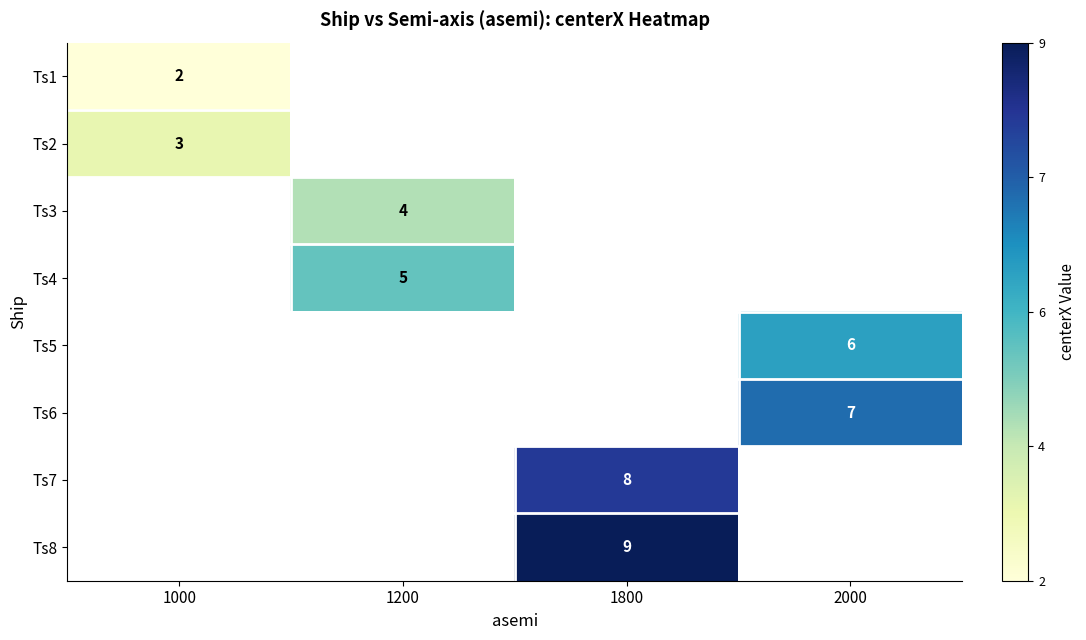

The Ts6 series shows 7 at 2000. True or false?

True